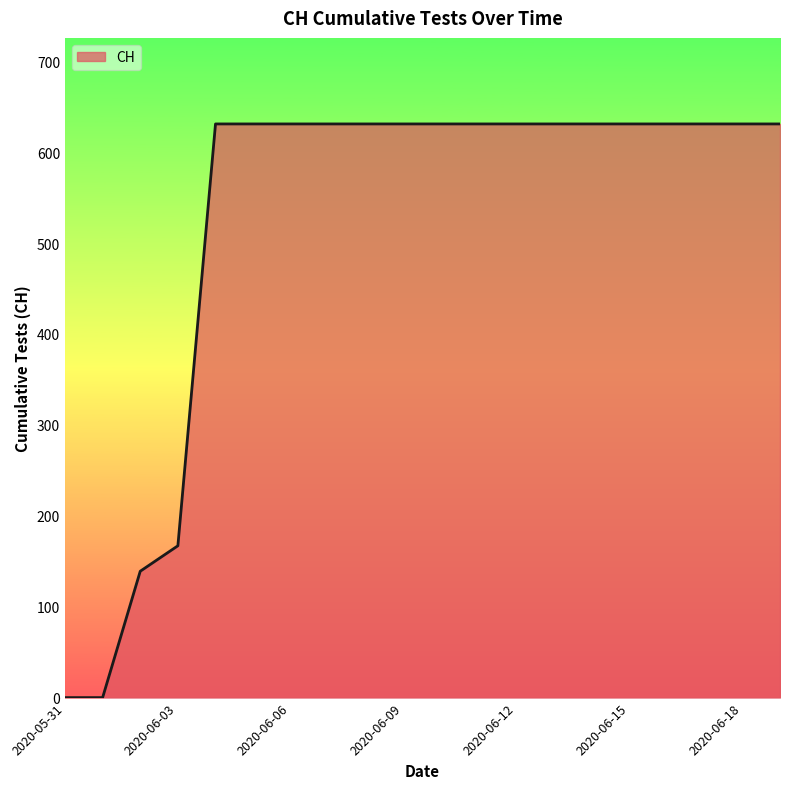

What is the greatest value displayed?

631